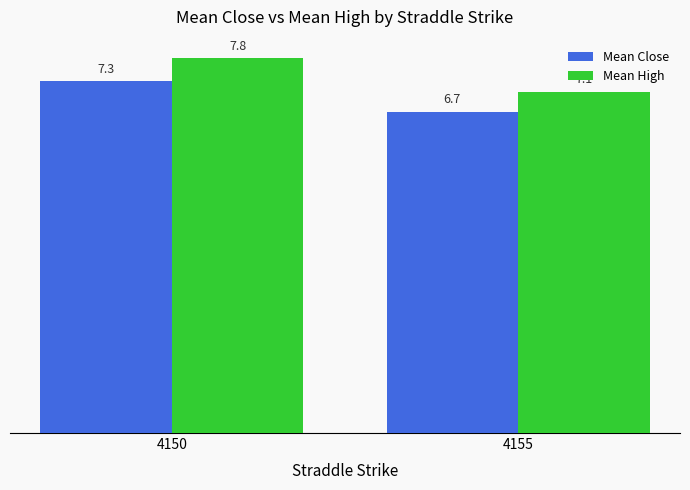

Reading right to left, transcribe all the data shown in this chart.

Mean Close: 6.7	7.3
Mean High: 7.1	7.8